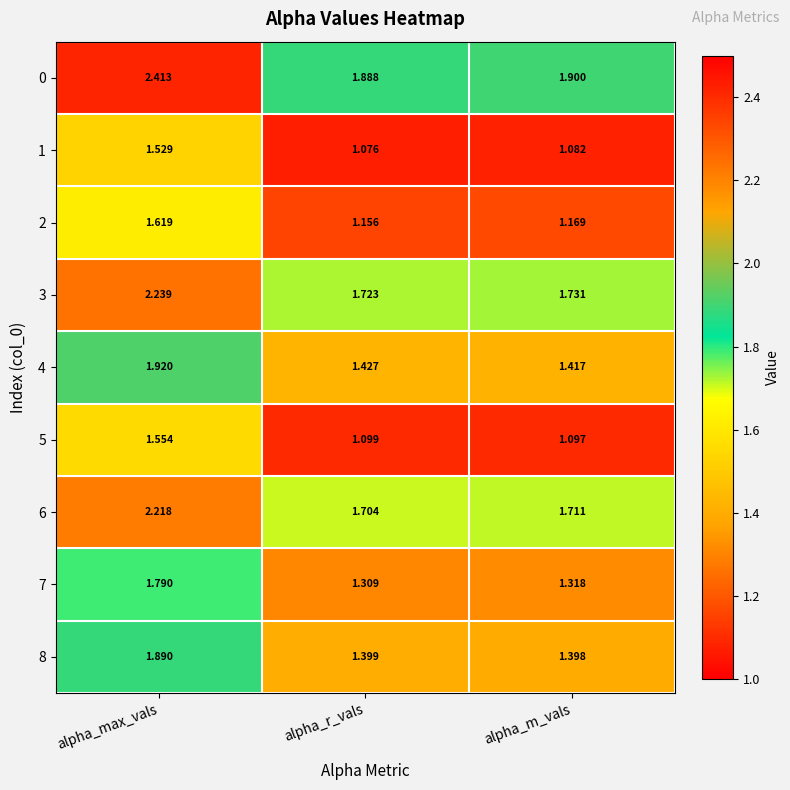

Where is 6 nearest to the value 1?

alpha_r_vals